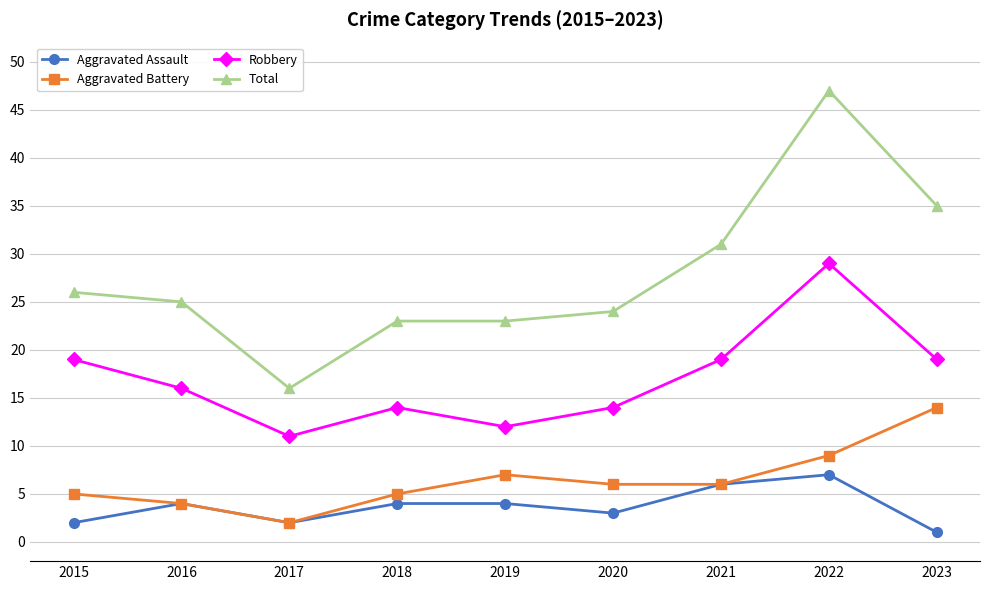

What is the difference between the maximum and minimum values in the Robbery series?

18